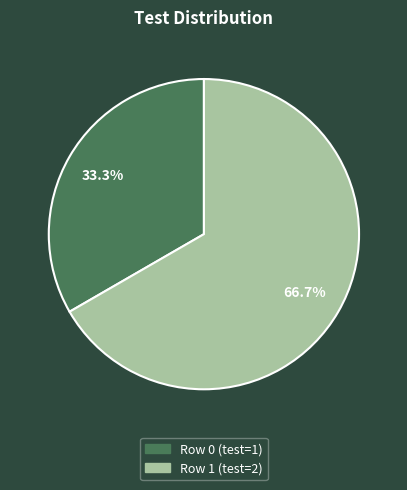

To the nearest percent, what percentage of the pie is Row 1?

67%